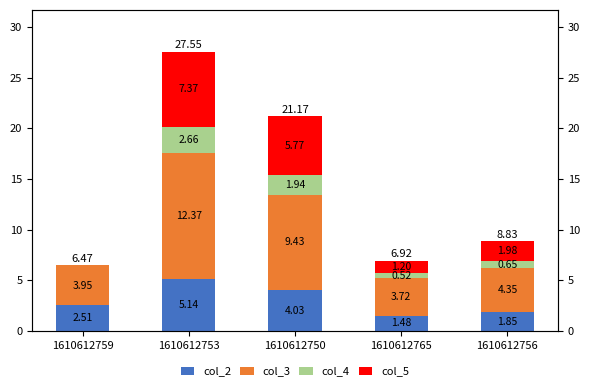

Is it true that col_5 equals 12.2 at 1610612753?

False